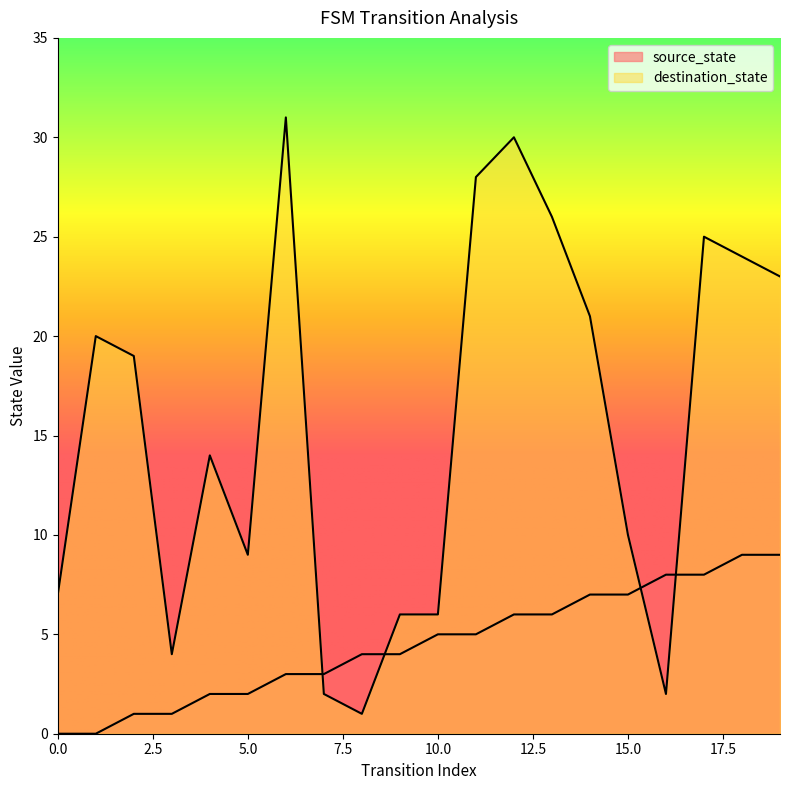

How many interior local peaks does the destination_state series have?

5